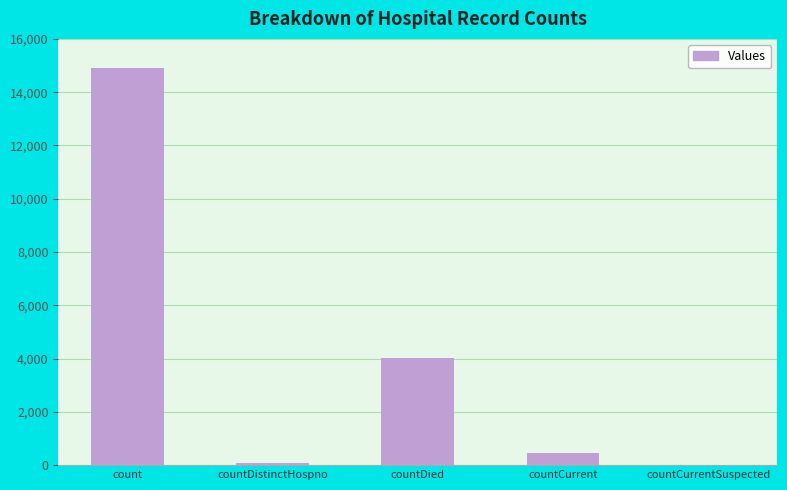

Reading left to right, list all the values displayed in this chart.

14926	75	4023	443	0